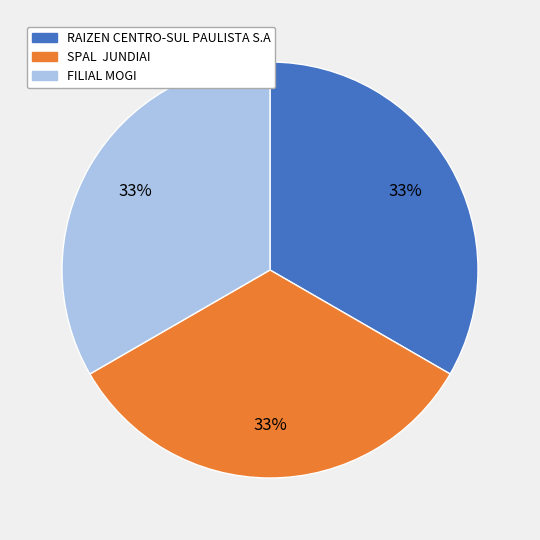

To the nearest percent, what is the average slice percentage?

33%